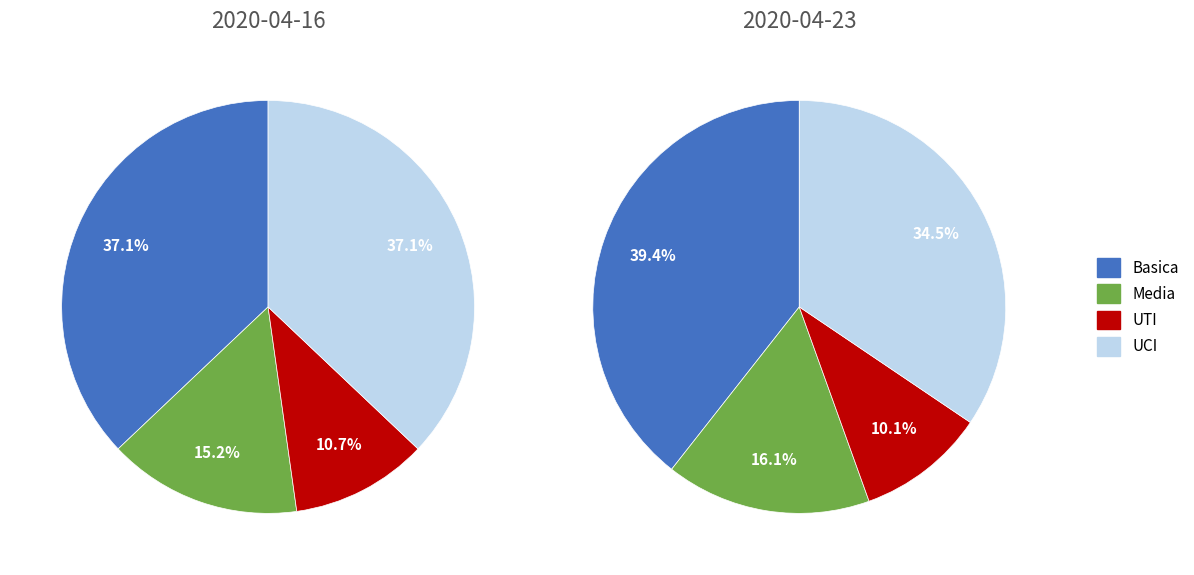

Is the sum of UCI and Basica greater than half?

Yes